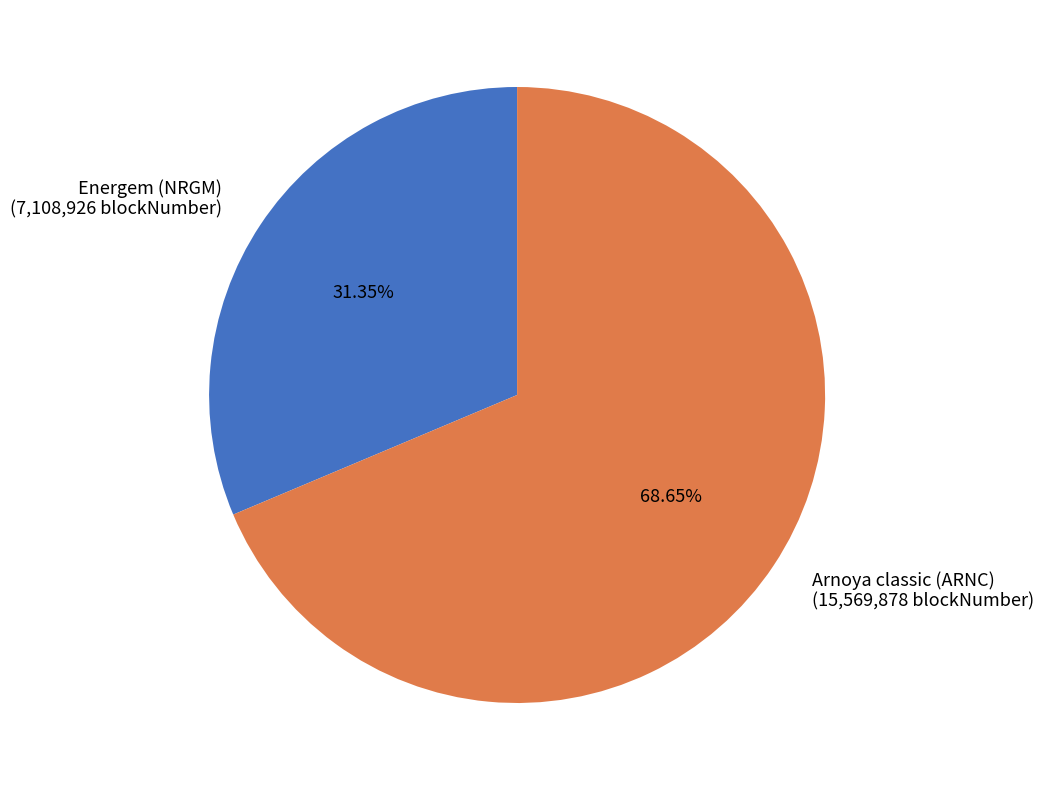

Does Arnoya classic (ARNC) account for over 50% of the chart?

Yes